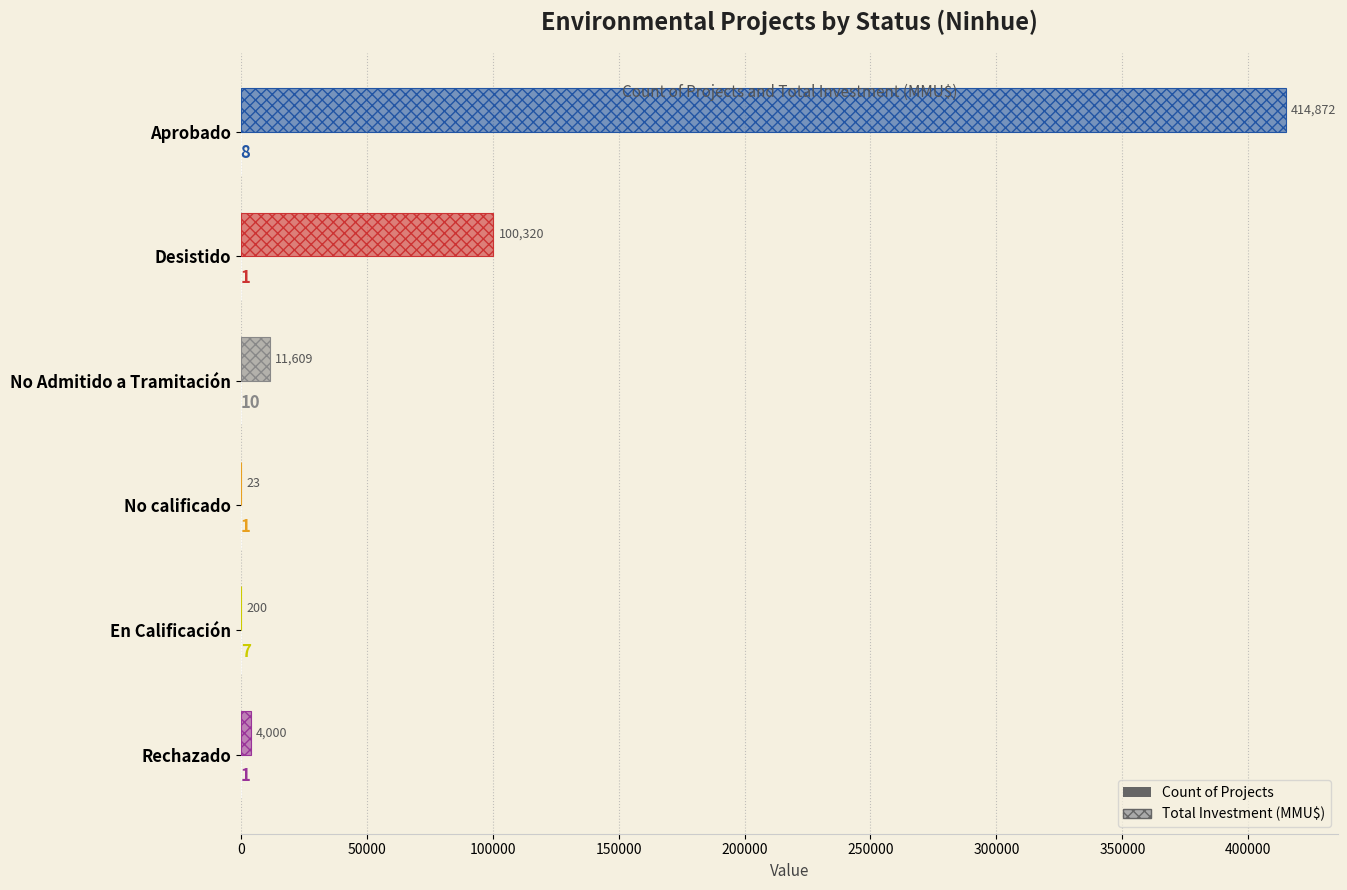

The value of Count at 50000 is 1. True or false?

True